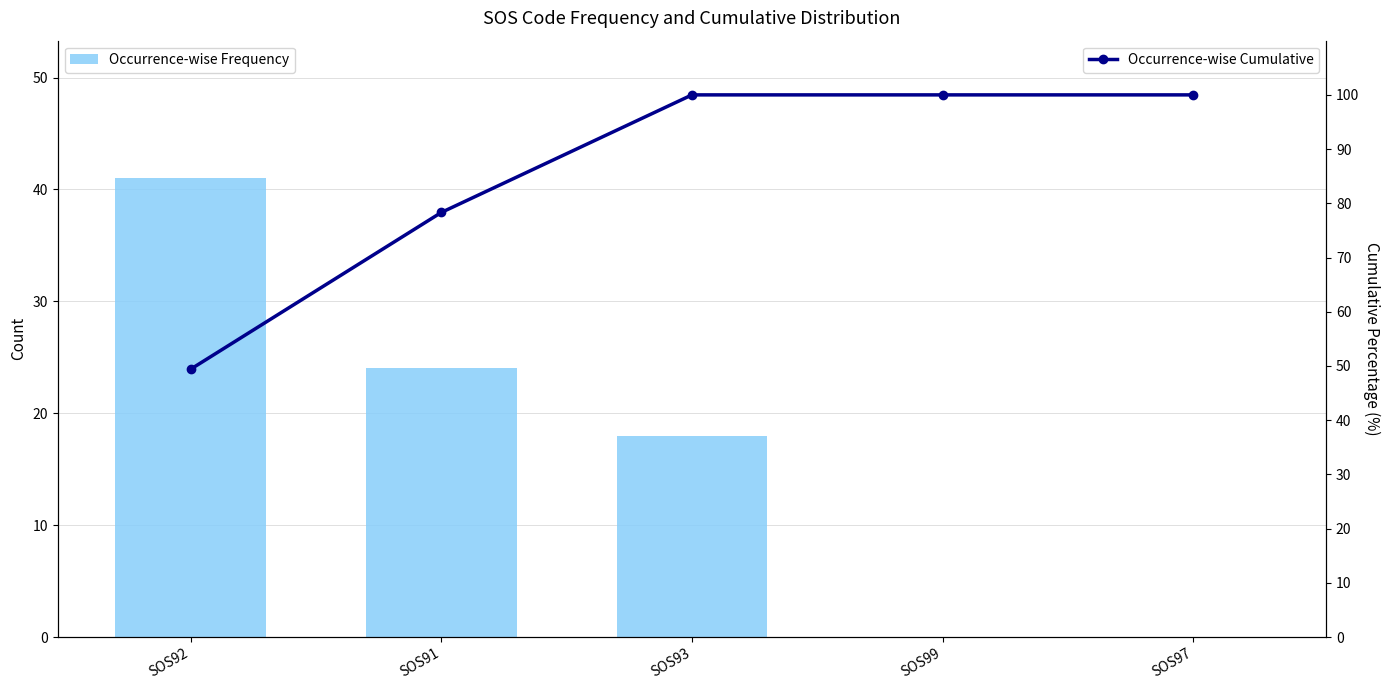

Reading left to right, what are all the values shown in this chart?

Occurrence-wise Frequency: SOS92=41.0	SOS91=24.0	SOS93=18.0	SOS99=0.0	SOS97=0.0
Occurrence-wise Cumulative: SOS92=49.4	SOS91=78.3	SOS93=100.0	SOS99=100.0	SOS97=100.0